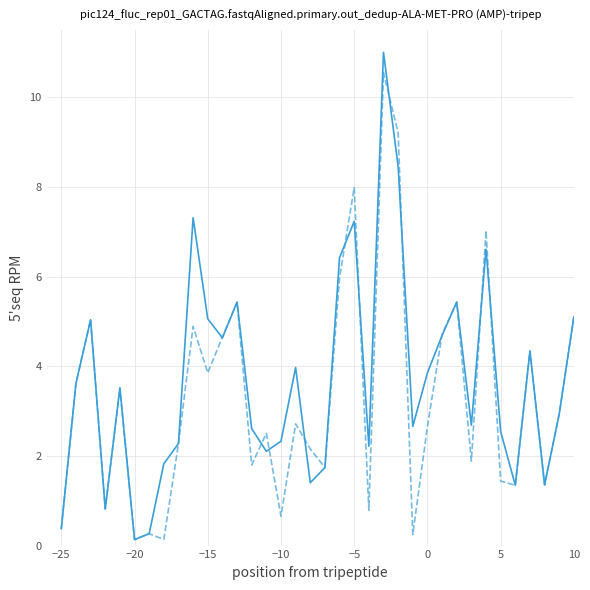

What is the maximum value shown in the chart?

11.0